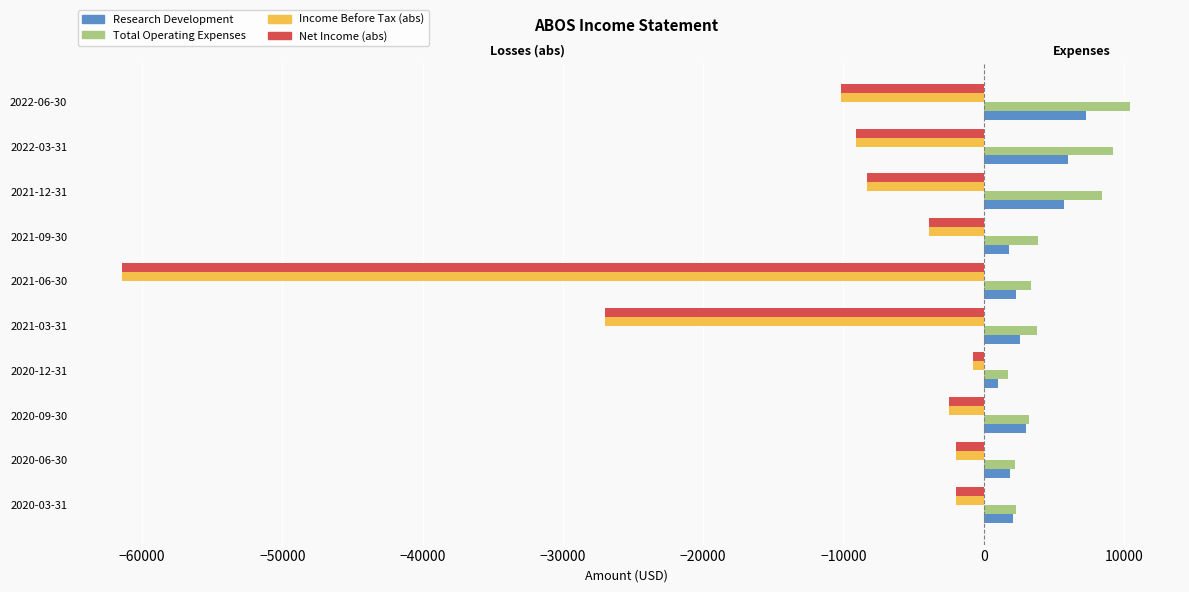

Reading left to right, list all the values displayed in this chart.

Research Development: 2100	1900	3000	1000	2600	2300	1800	5700	6000	7300
Total Operating Expenses: 2300	2200	3200	1700	3800	3400	3900	8400	9200	10400
Income Before Tax (abs): -2000	-2000	-2500	-800	-27000	-61400	-3900	-8300	-9100	-10200
Net Income (abs): -2000	-2000	-2500	-800	-27000	-61400	-3900	-8300	-9100	-10200